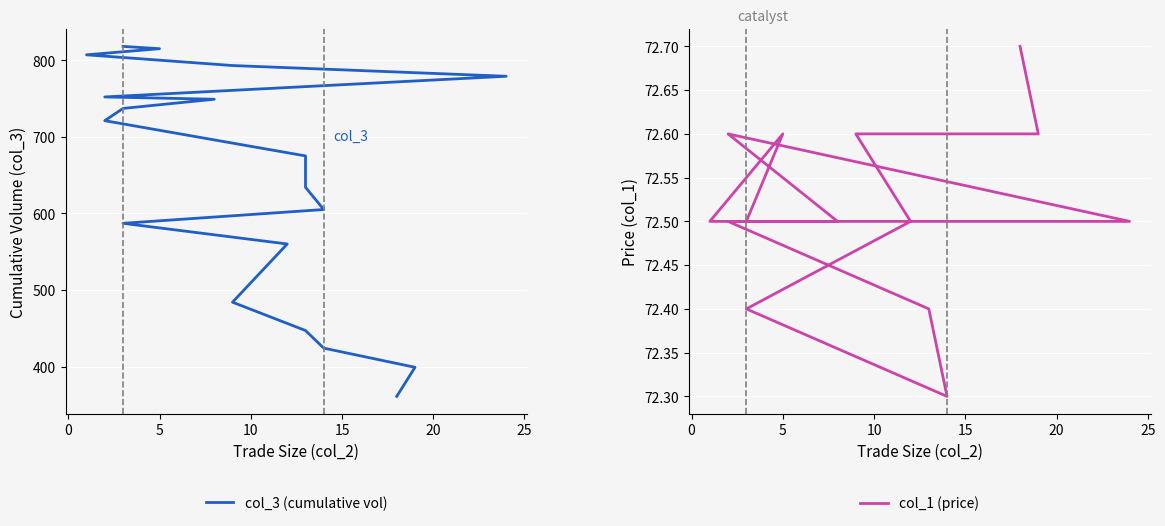

True or false: col_3 (cumulative vol) and col_1 (price) cross at least once.

False